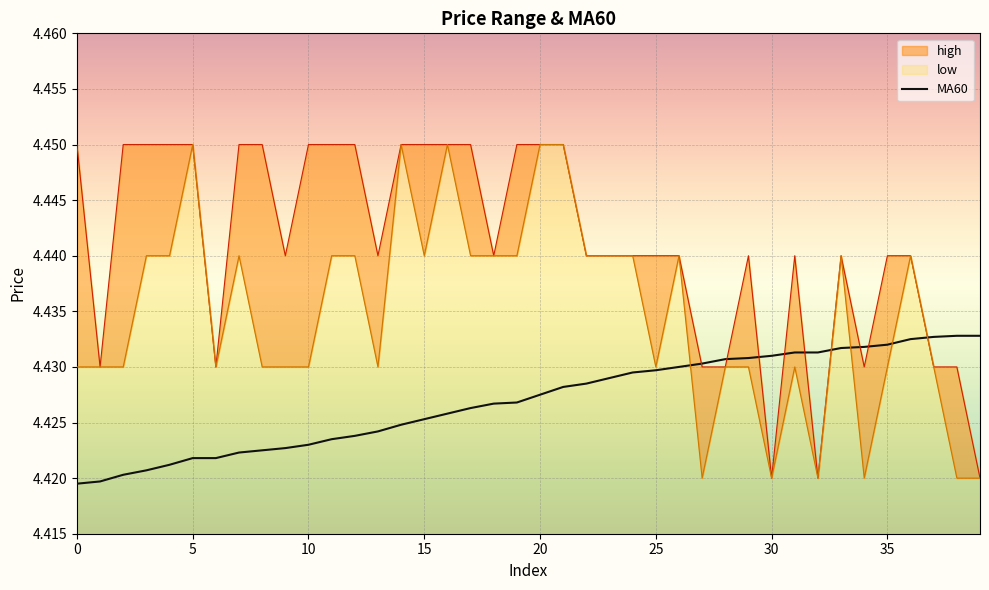

Is it true that the value at 19 is 4.4?

True